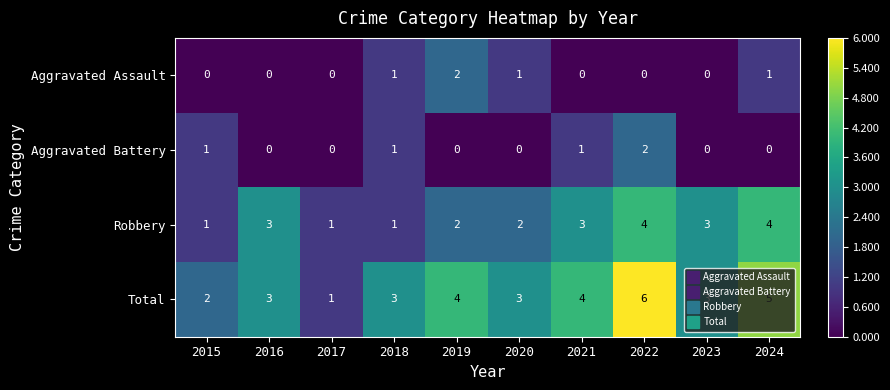

What is the maximum value for Robbery?

4